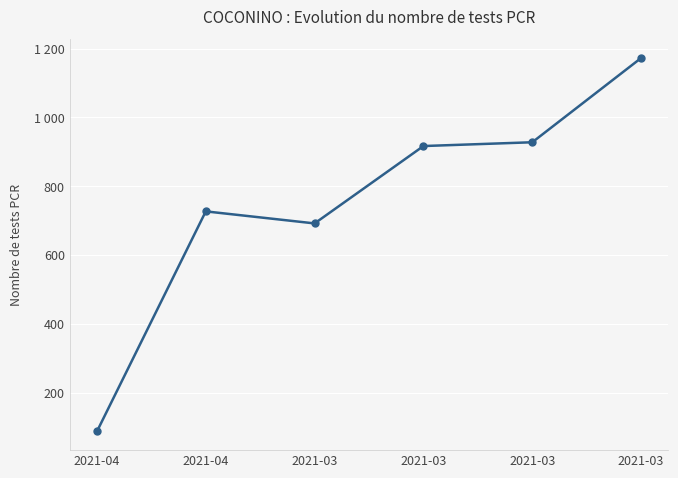

What is the difference between the second highest and second lowest values?

236